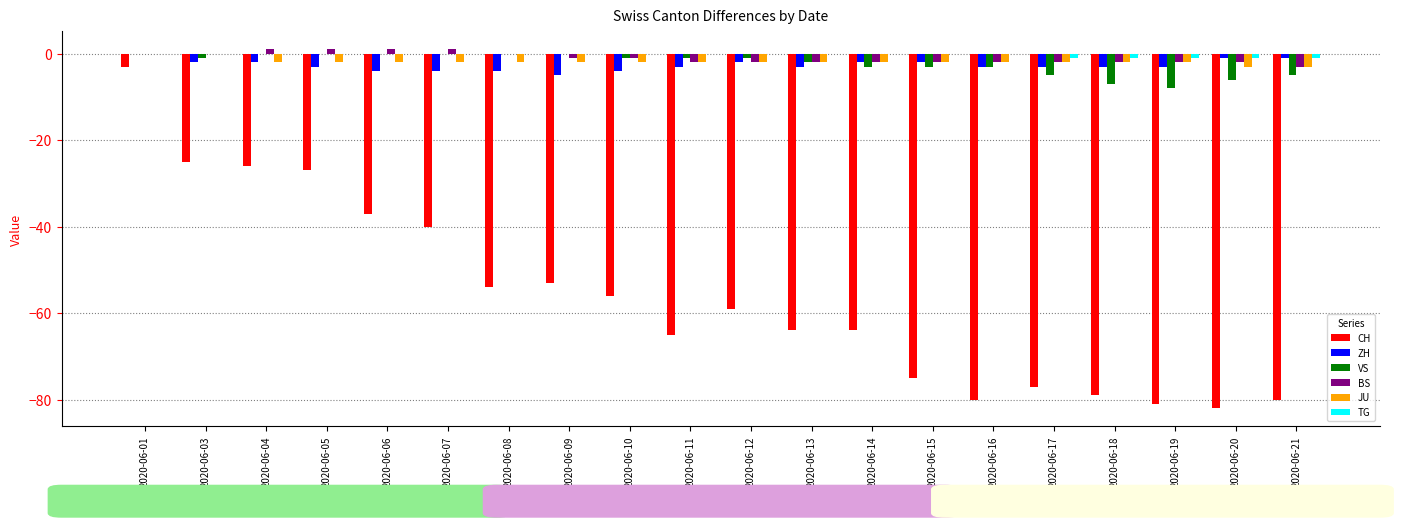

The value of TG at 2020-06-01 is 0. True or false?

True